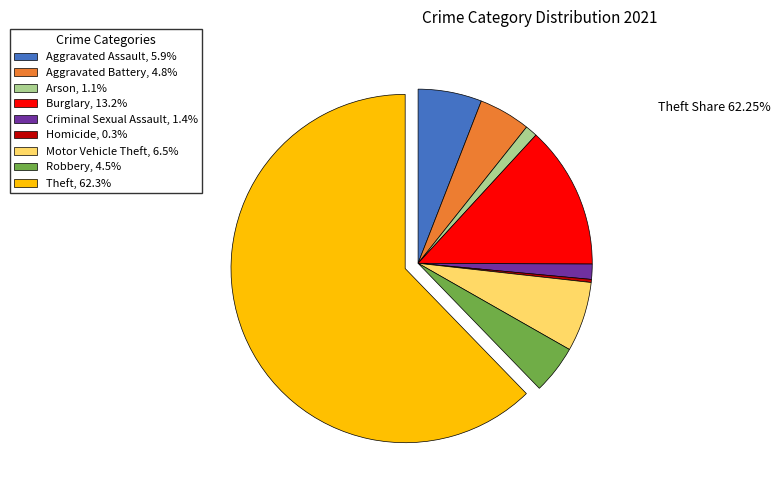

How many slices are in this pie chart?

9